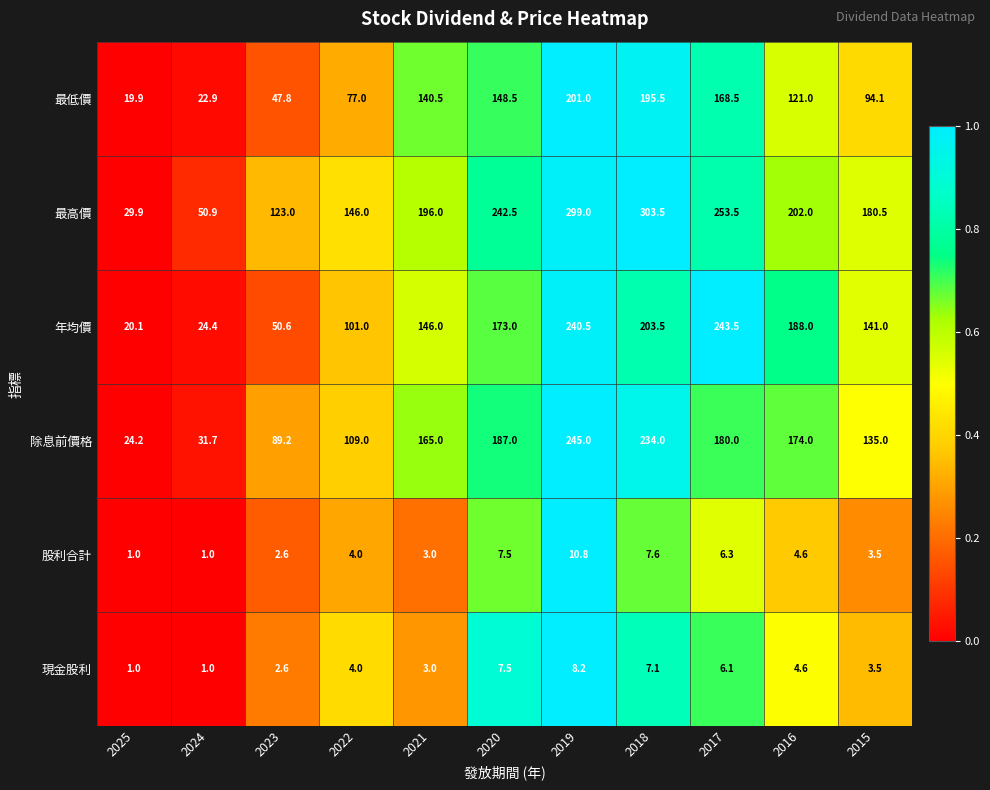

The value of 年均價 at 2019 is 67.9. True or false?

False